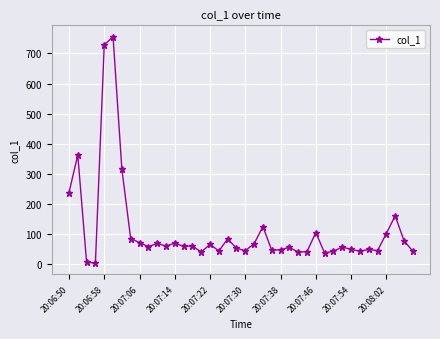

What is the average value?

112.8